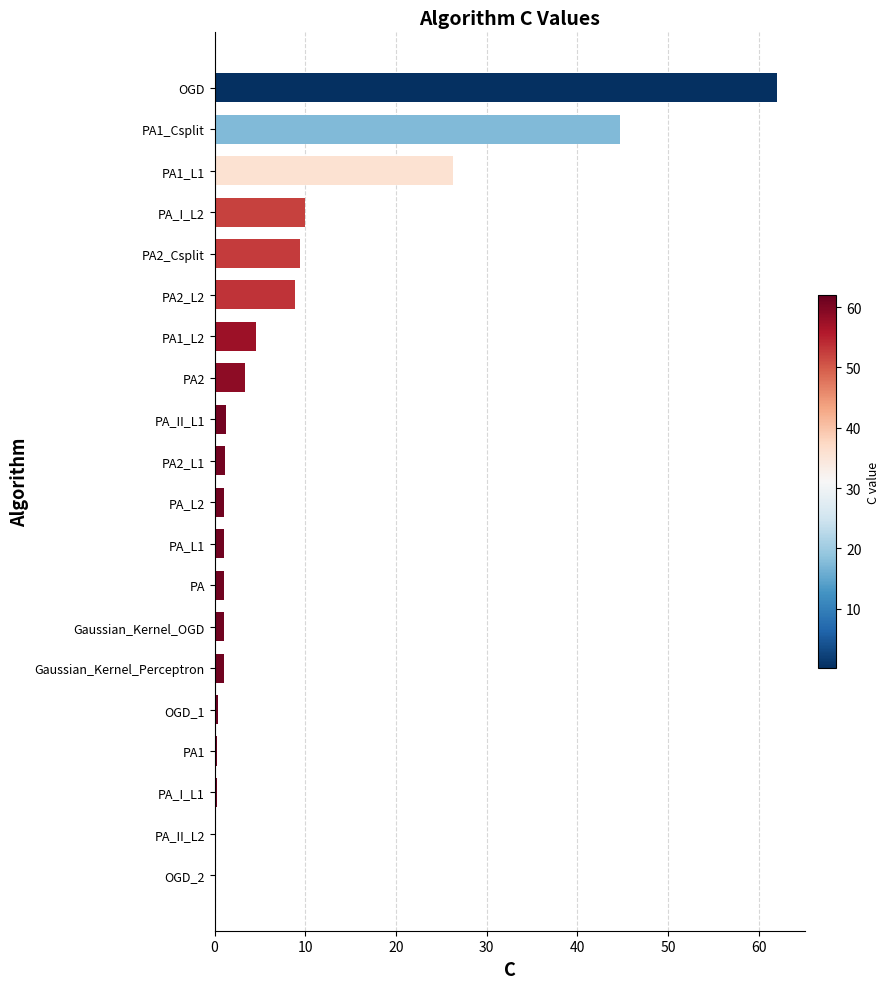

True or false: the data shows 8.8 at PA2_L2.

True